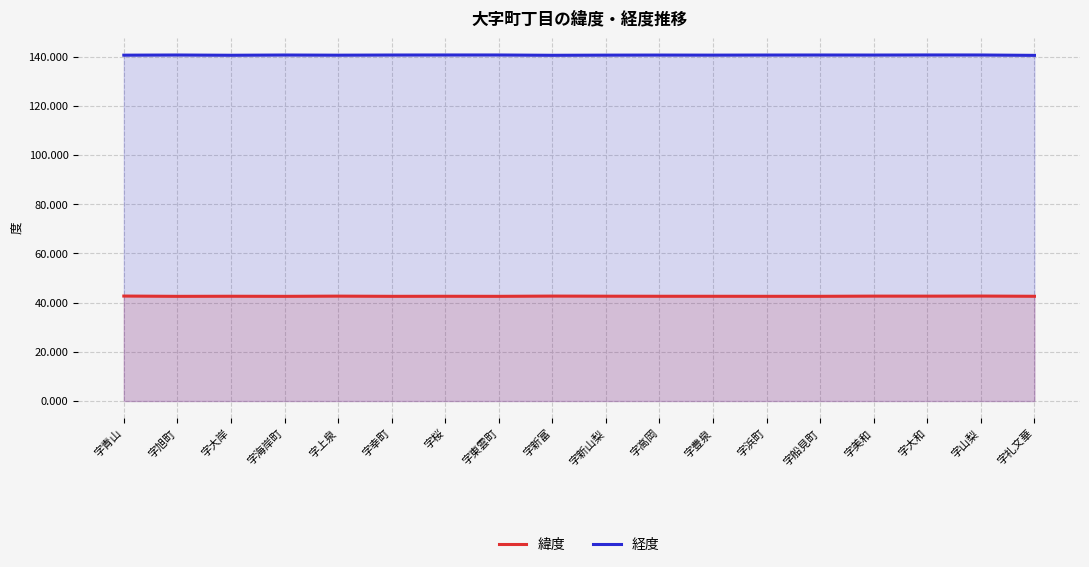

Count the 経度 values in the range 140 to 141.

18